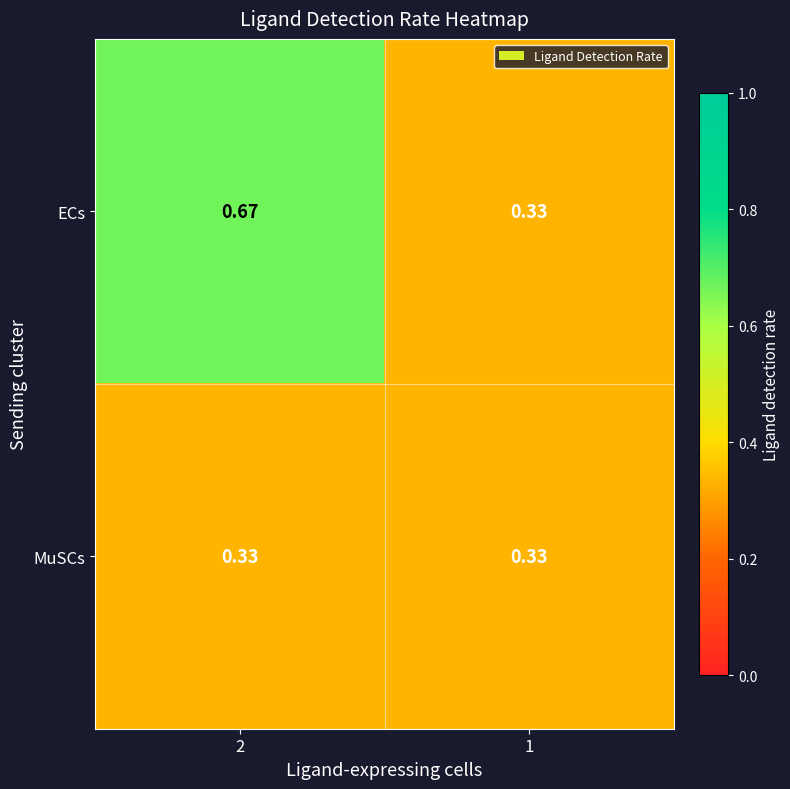

Which series has the largest total across all categories?

ECs